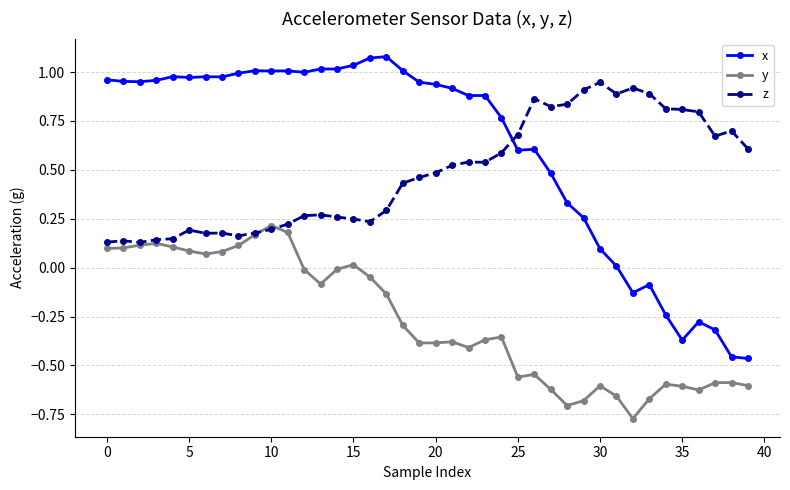

True or false: z has more than 2 points higher than both neighbors.

True